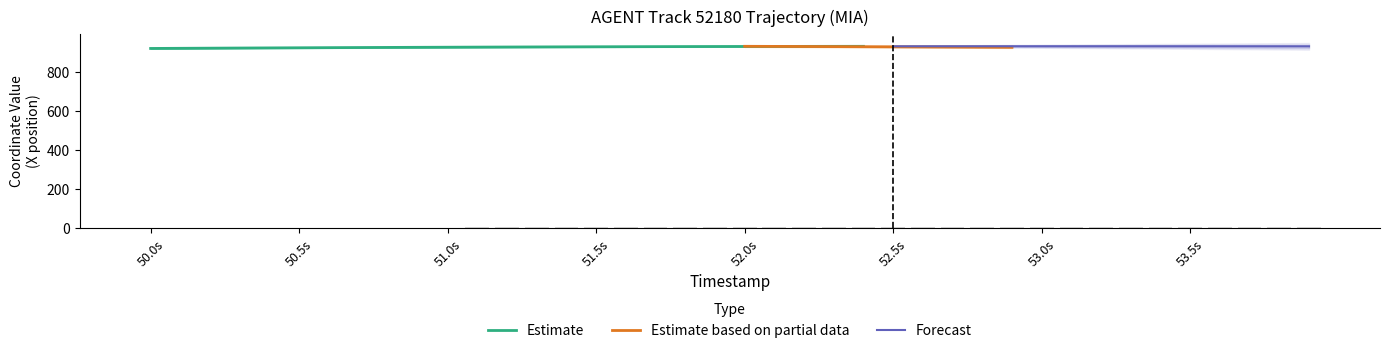

The Estimate series shows 928.6 at 52.0s. True or false?

True